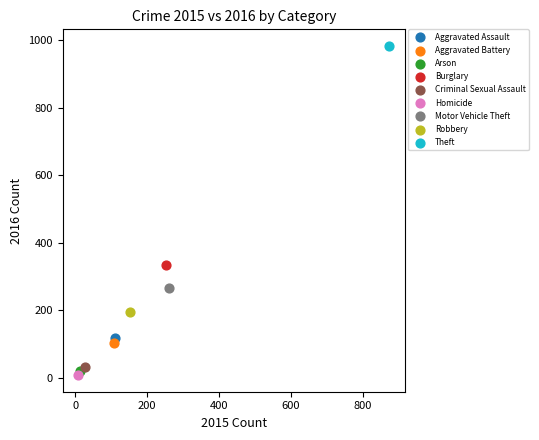

What are all the series names shown in the legend?

Aggravated Assault, Aggravated Battery, Arson, Burglary, Criminal Sexual Assault, Homicide, Motor Vehicle Theft, Robbery, Theft